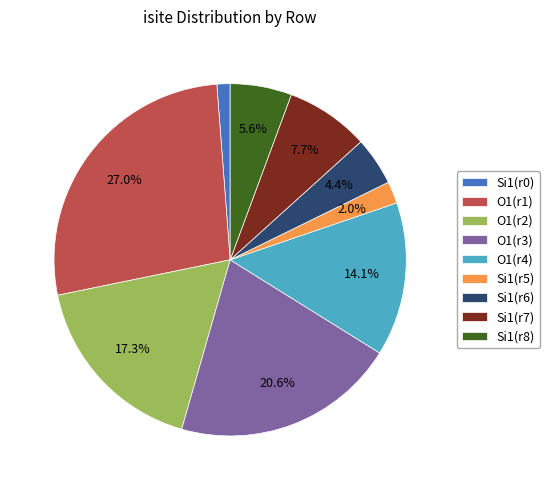

Does any single category account for the majority?

No